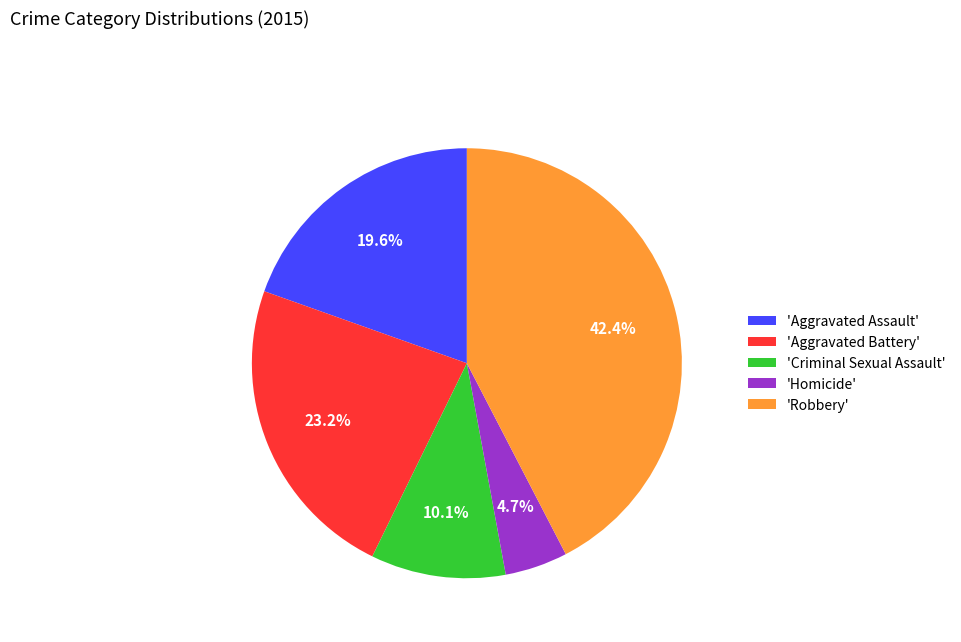

Rank the categories by value from lowest to highest.

'Homicide', 'Criminal Sexual Assault', 'Aggravated Assault', 'Aggravated Battery', 'Robbery'